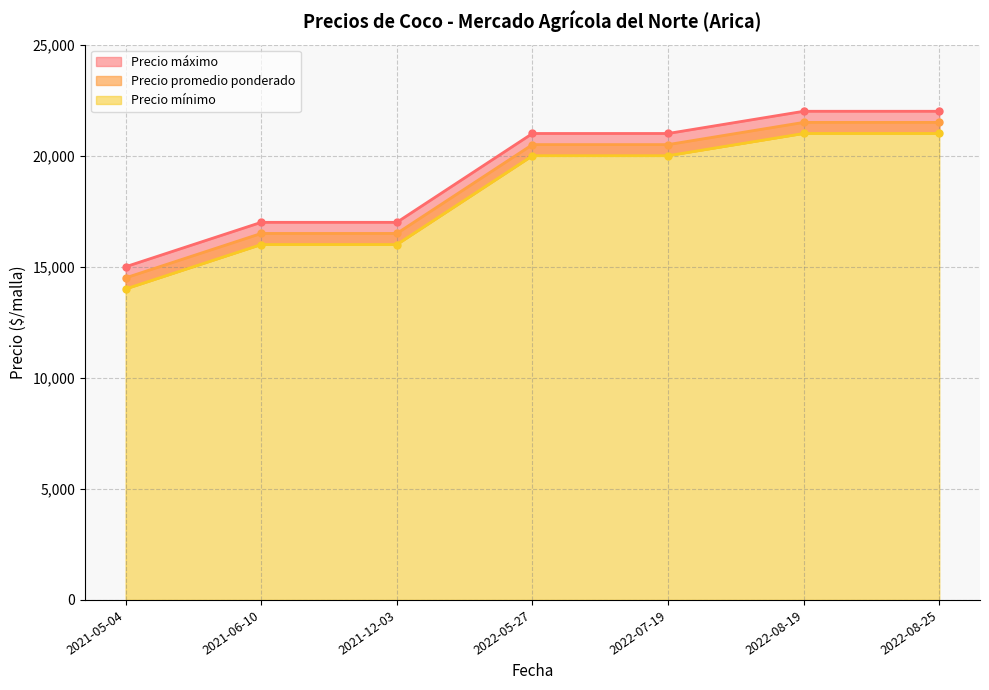

The Precio promedio ponderado series shows 20000 at 2022-05-27. True or false?

True